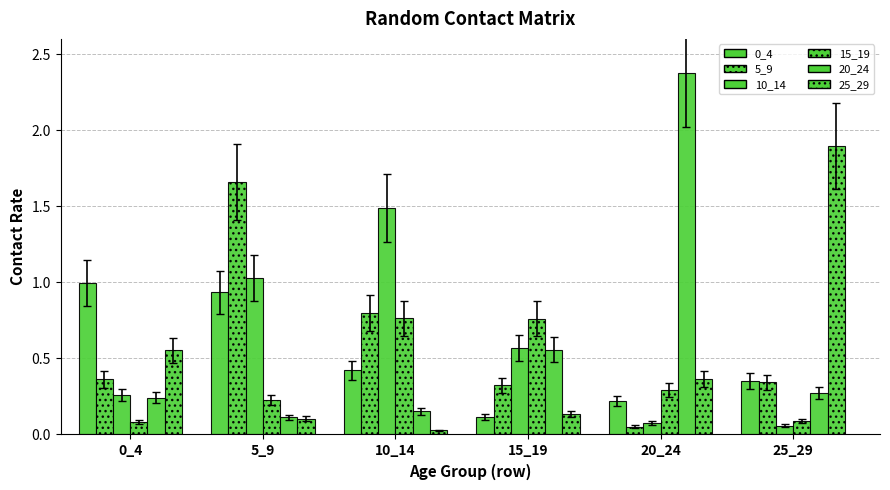

Rank the categories by 25_29 value from highest to lowest.

25_29, 0_4, 20_24, 15_19, 5_9, 10_14